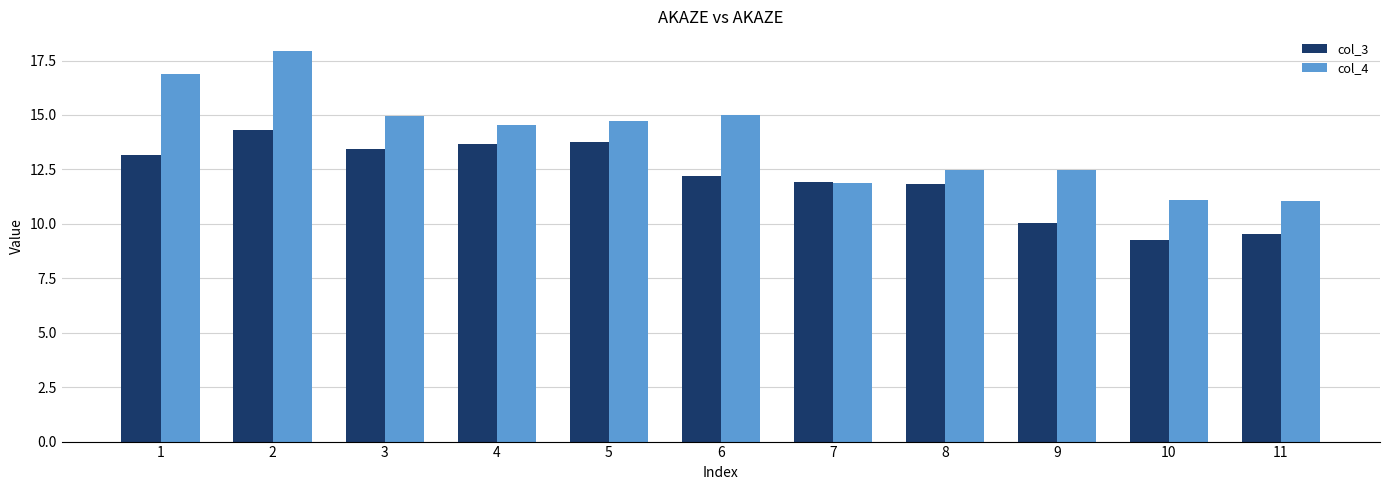

What is the total value across all series at 6?

27.2